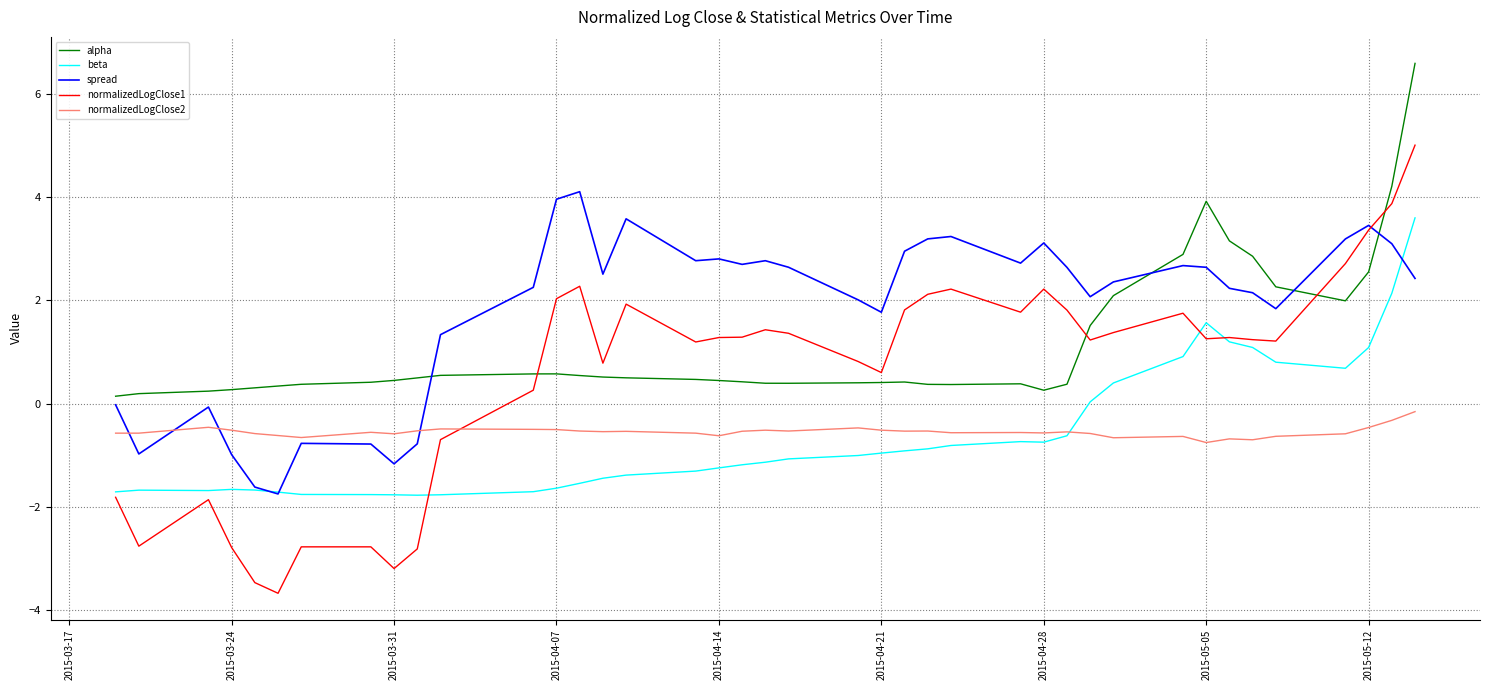

How many lines are shown in the chart?

5